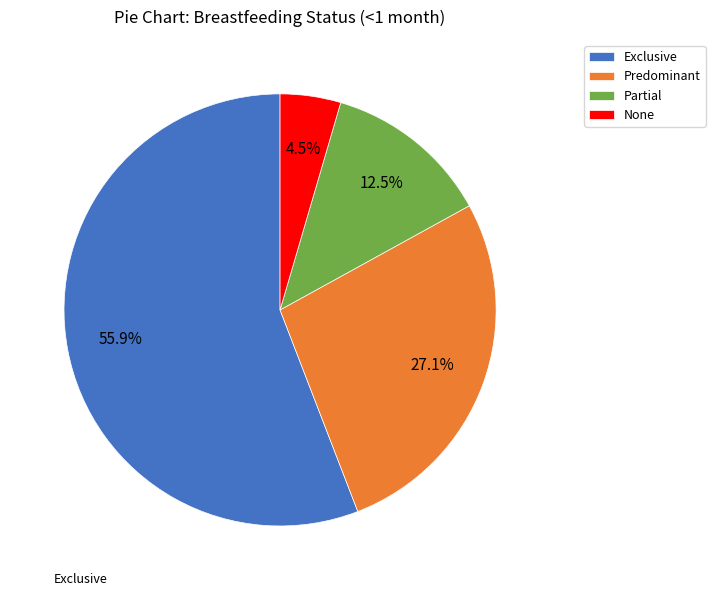

Which category accounts for the majority?

Exclusive